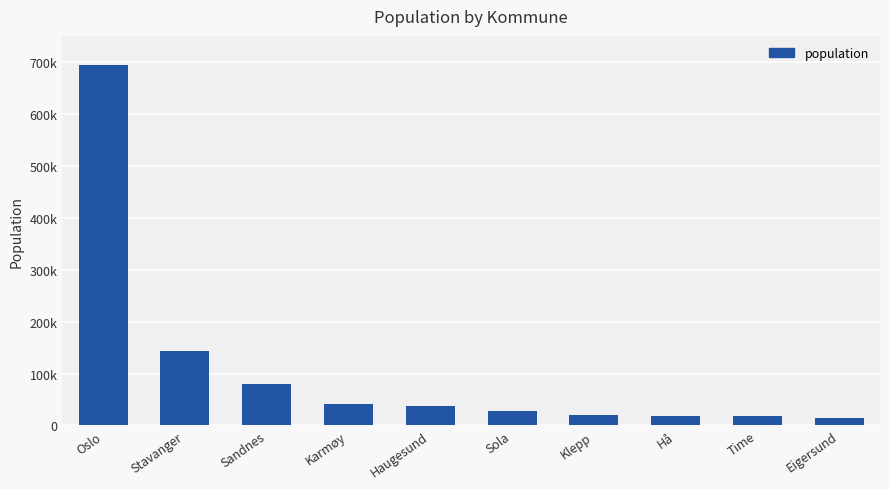

What is the change in value from Haugesund to Klepp?

-17769